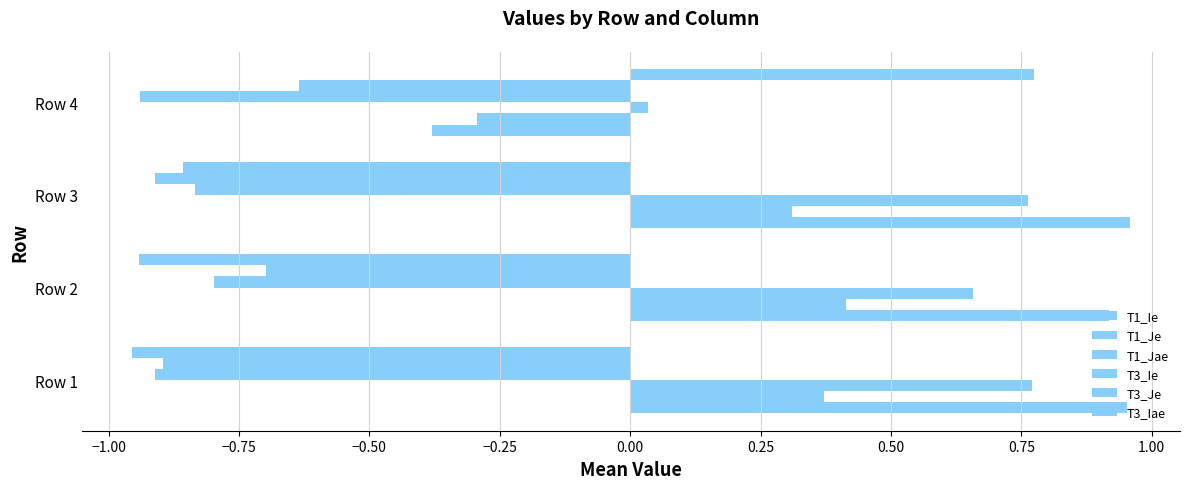

Count the number of categories in the chart.

4